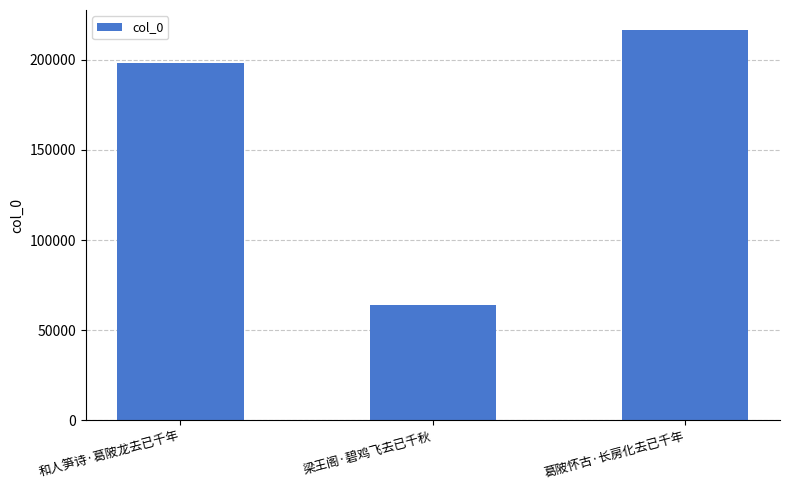

What is the average value?

159593